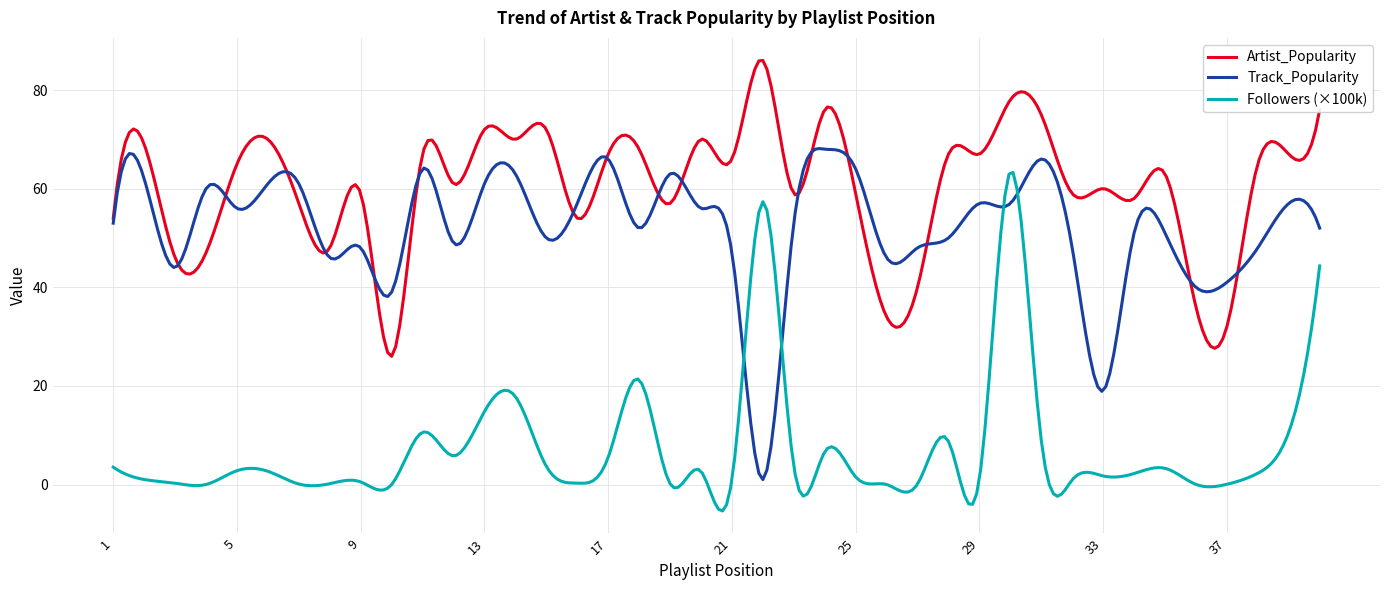

Which series has the largest range (max minus min)?

Followers (×100k)